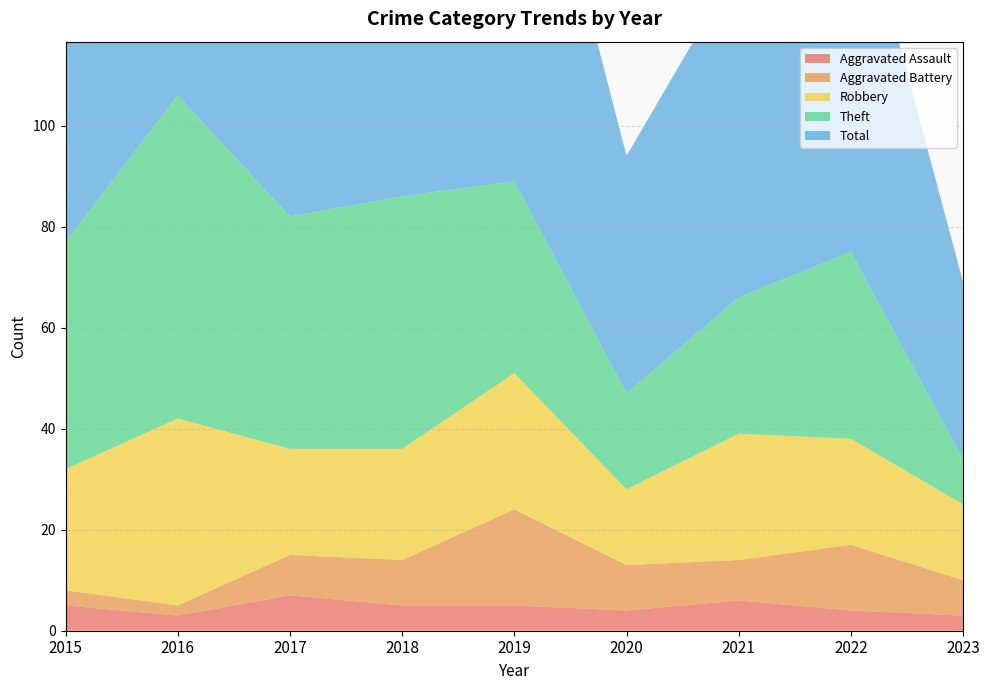

Reading left to right, transcribe all the data shown in this chart.

Aggravated Assault: 2015=5	2016=3	2017=7	2018=5	2019=5	2020=4	2021=6	2022=4	2023=3
Aggravated Battery: 2015=3	2016=2	2017=8	2018=9	2019=19	2020=9	2021=8	2022=13	2023=7
Robbery: 2015=24	2016=37	2017=21	2018=22	2019=27	2020=15	2021=25	2022=21	2023=15
Theft: 2015=45	2016=64	2017=46	2018=50	2019=38	2020=19	2021=27	2022=37	2023=9
Total: 2015=77	2016=106	2017=82	2018=88	2019=91	2020=47	2021=66	2022=77	2023=35